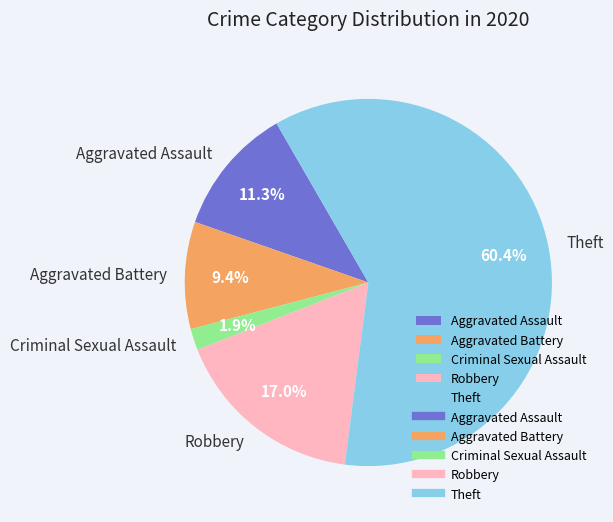

Which has a higher value, Aggravated Battery or Theft?

Theft